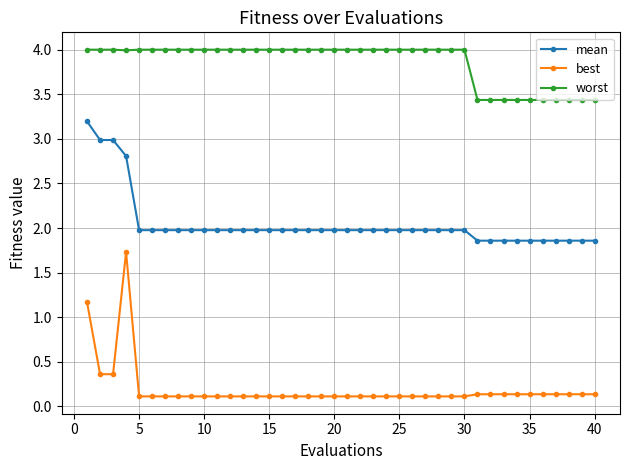

Does the chart have visible grid lines?

Yes